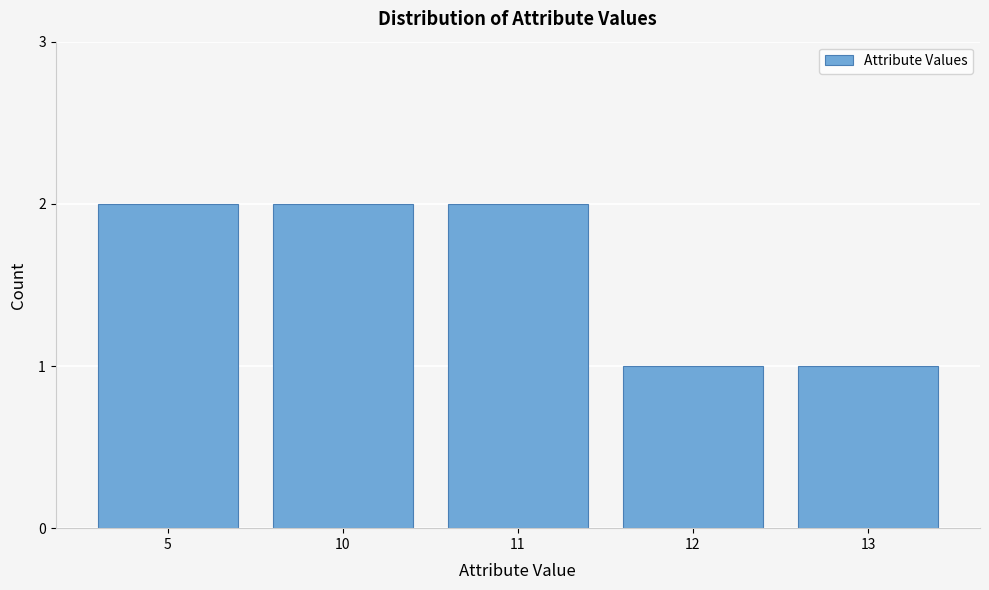

Reading left to right, what are all the values shown in this chart?

2	2	2	1	1